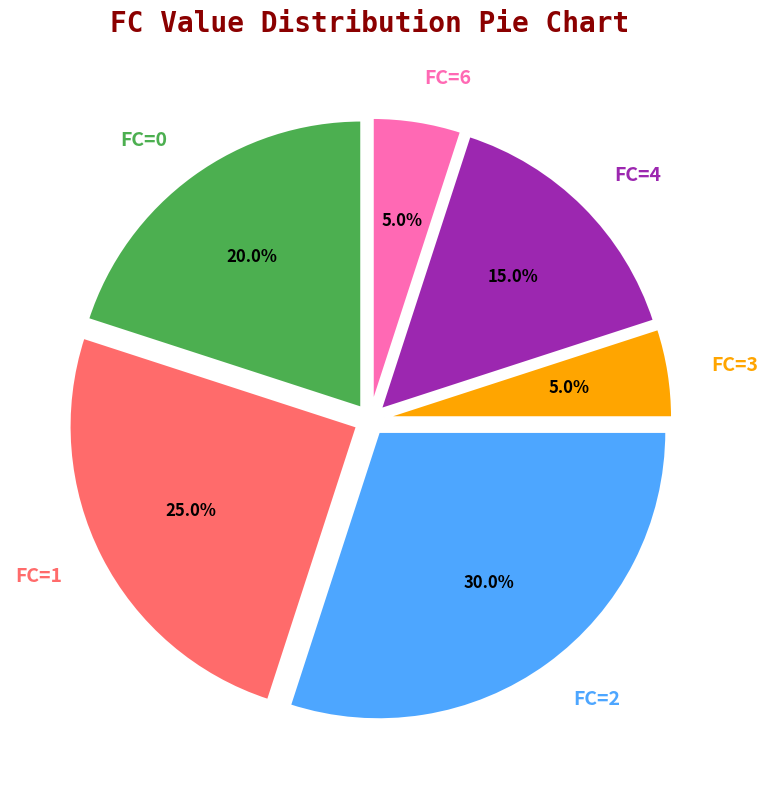

Between FC=4 and FC=6, which is larger?

FC=4